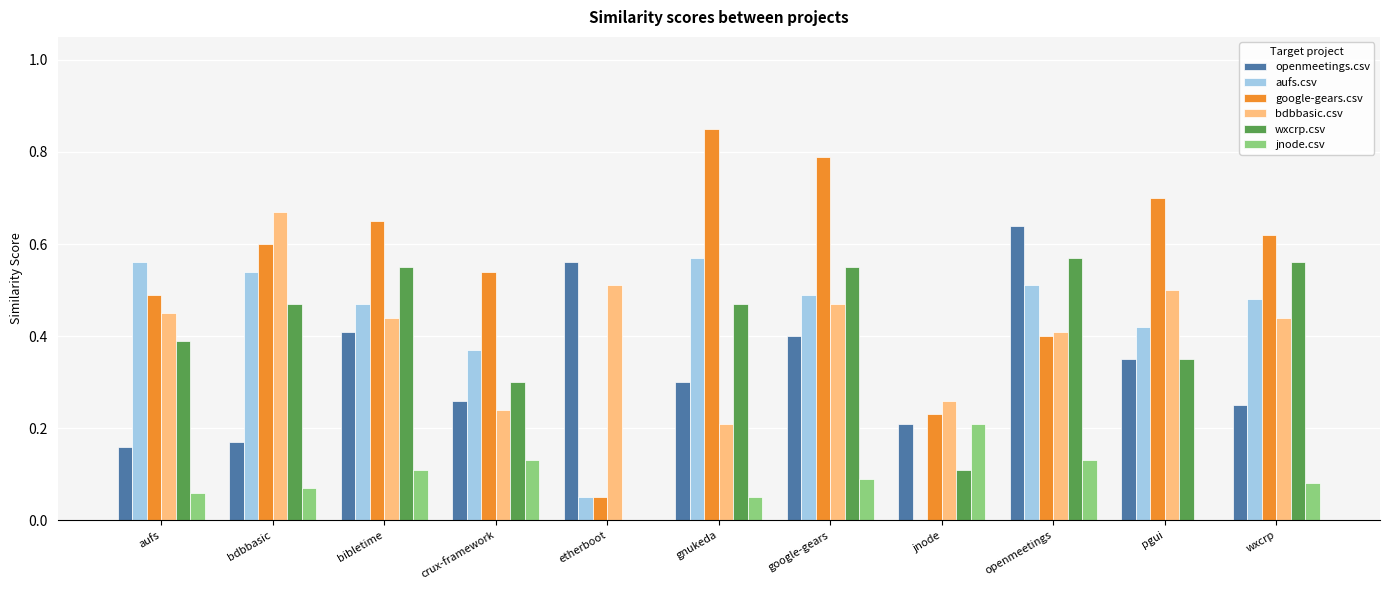

At which category does the chart reach its peak across all series?

gnukeda